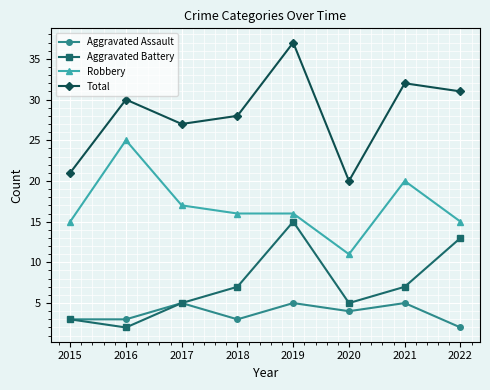

Which series changed the most between 2015 and 2016?

Robbery